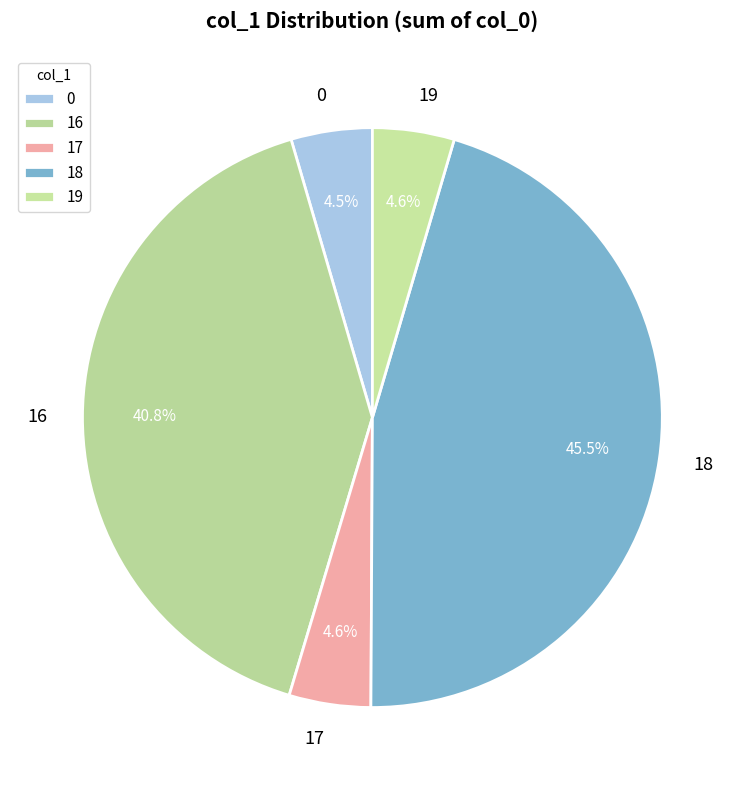

Does 17 represent more than half of the total?

No